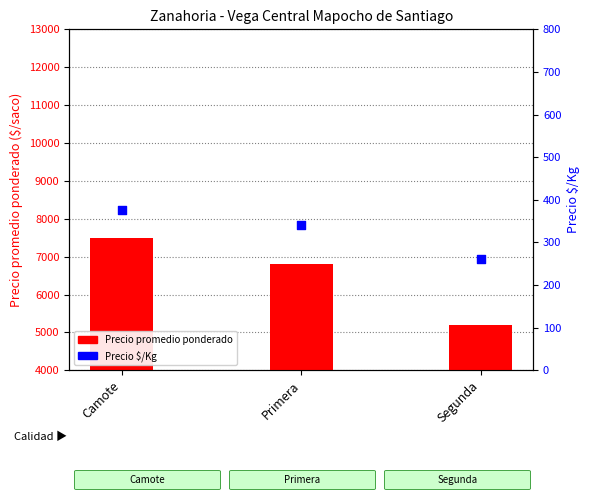

Which series contains the highest Y value?

Precio promedio ponderado